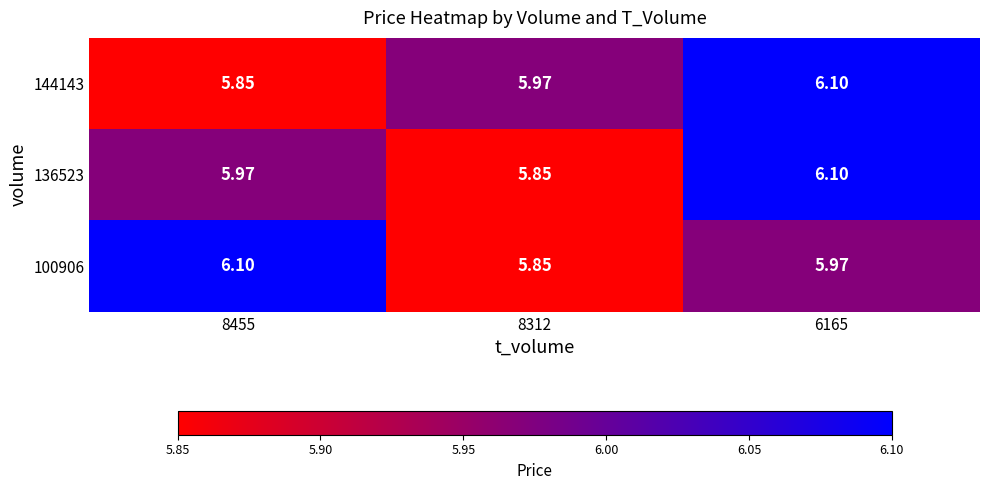

At 8455, list the series in order from largest to smallest.

100906, 136523, 144143